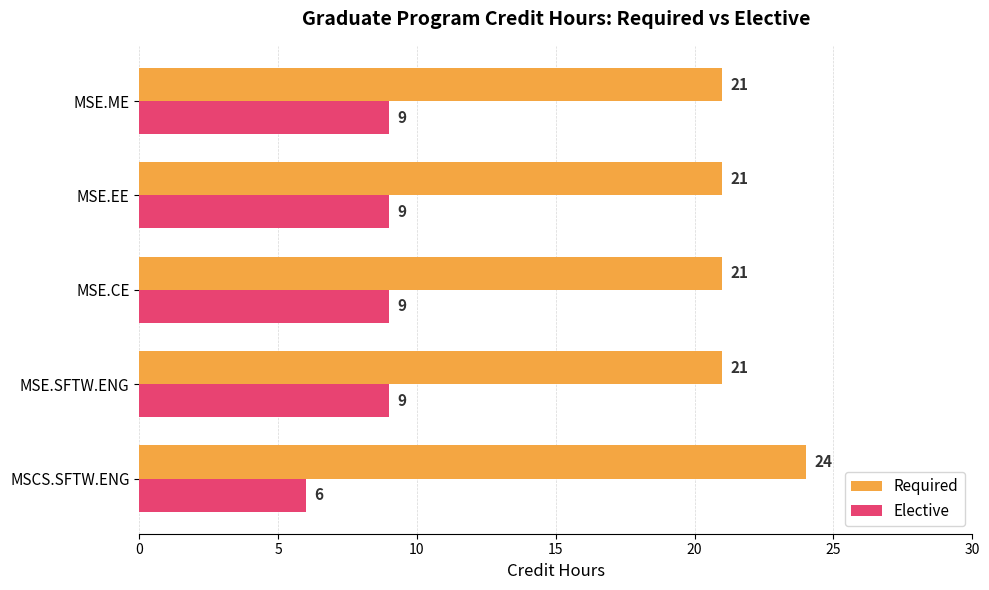

The value of Elective at MSE.ME is 9. True or false?

True